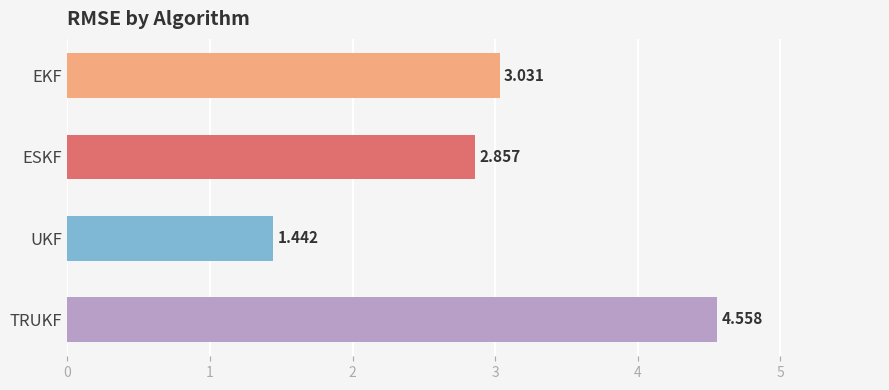

At which label is the value closest to 3?

EKF